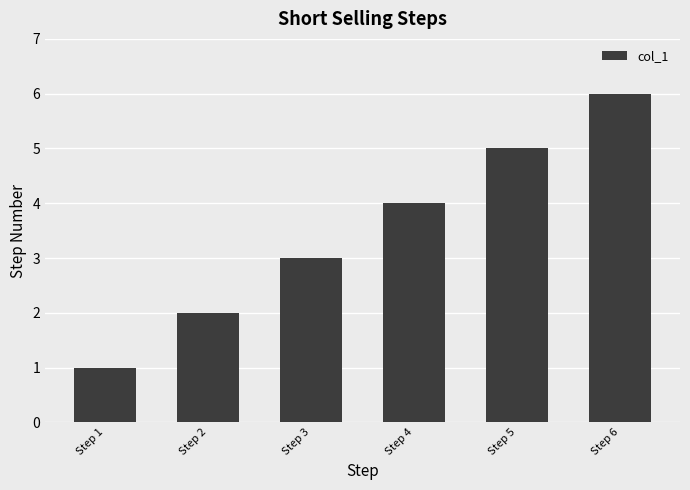

What is the value of the 3rd bar from the left?

3